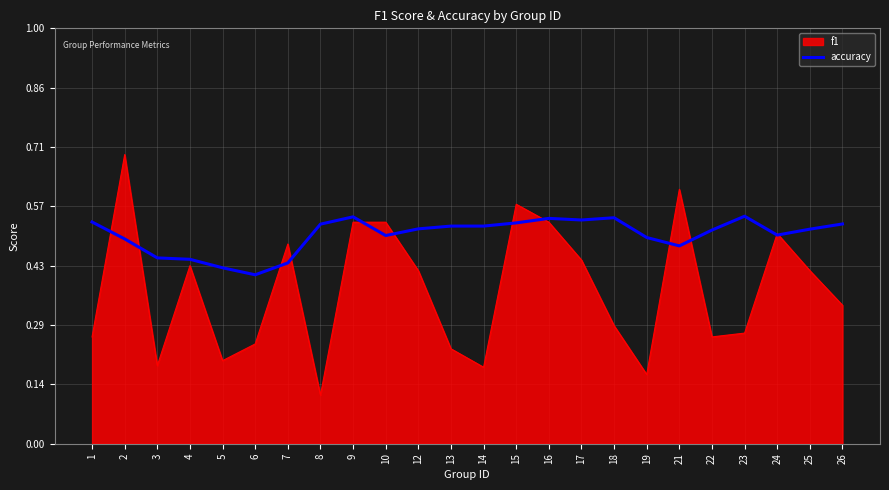

Which series has the largest range (max minus min)?

f1